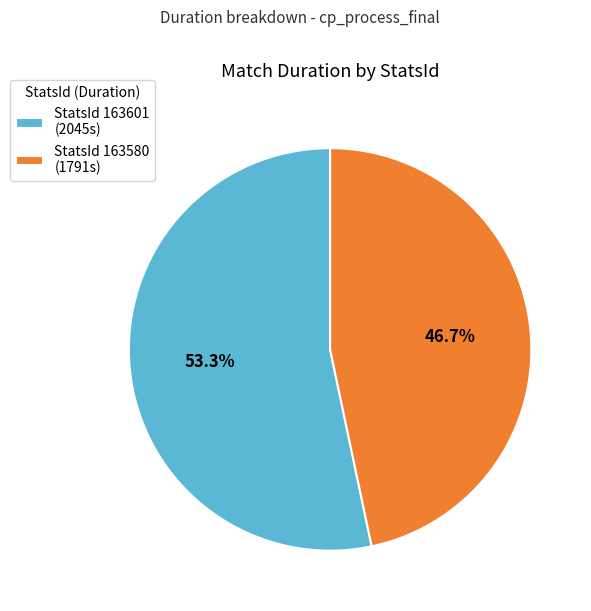

Is StatsId 163601 (2045s) the majority of the pie?

Yes